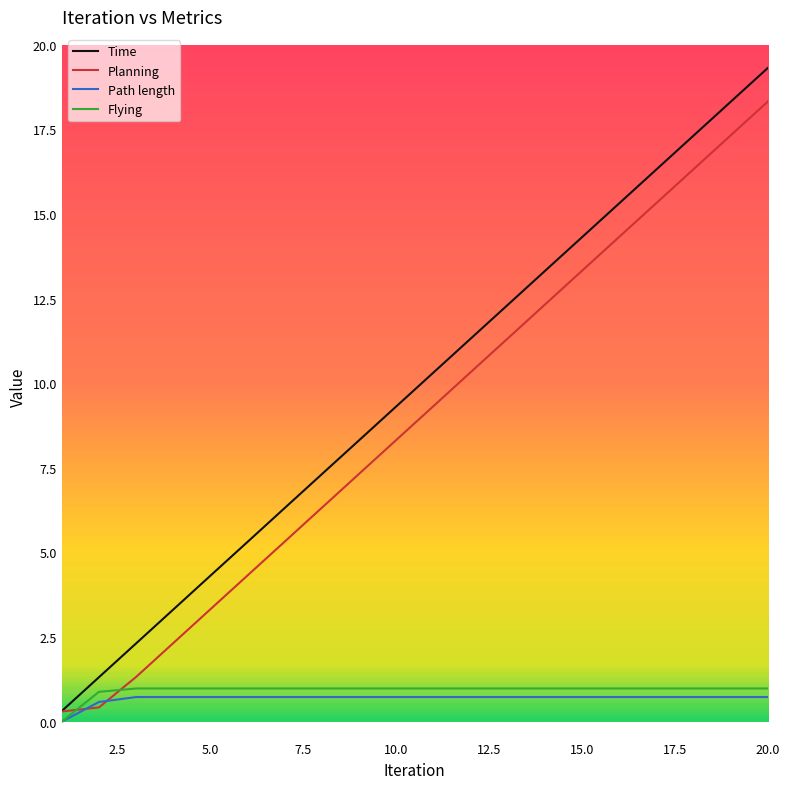

Is this an area chart (filled region under the line)?

No